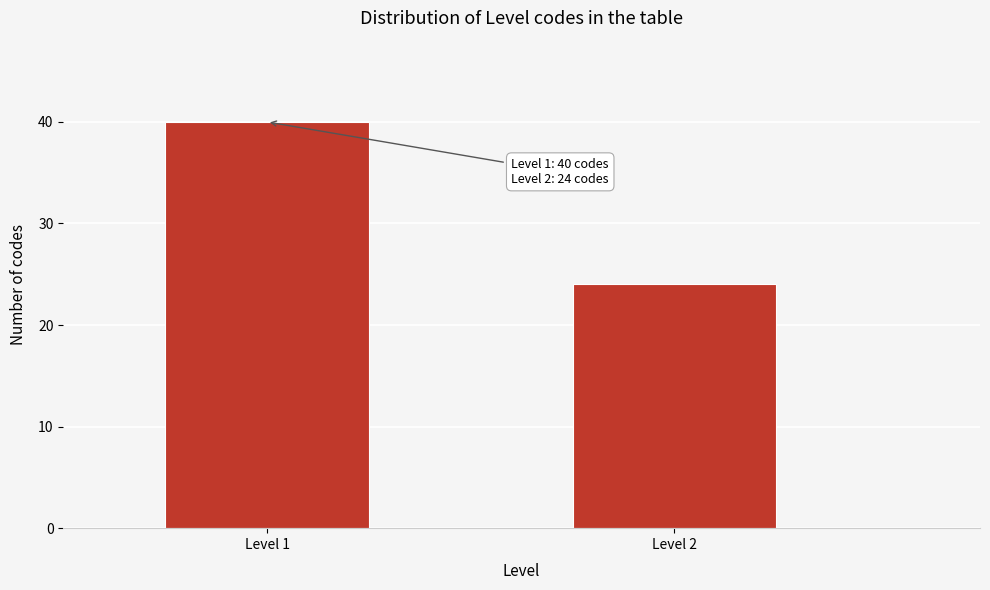

Reading right to left, what are all the values shown in this chart?

Level 2=24	Level 1=40